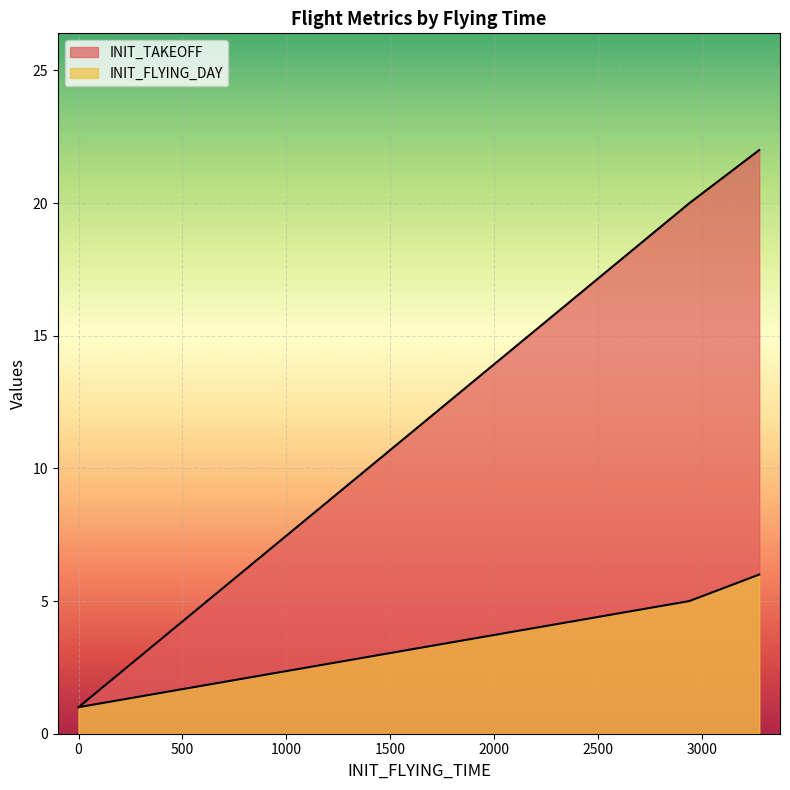

What is the value of the INIT_FLYING_DAY point at the 4th from the left?

5